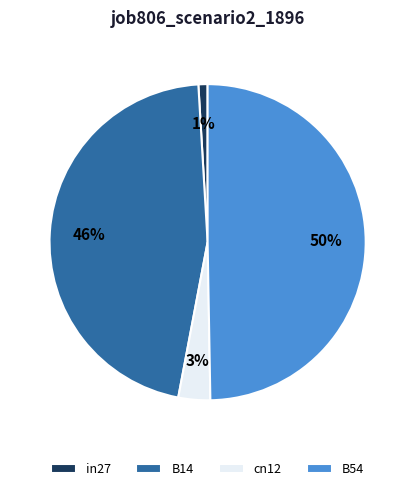

Is the sum of cn12 and B14 greater than half?

No